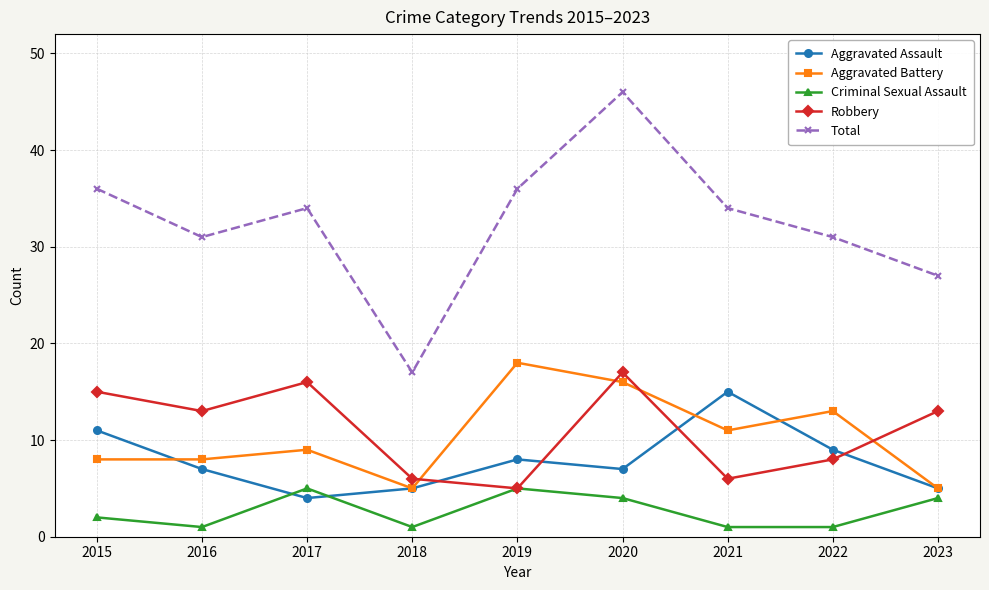

Count the number of categories in the chart.

9